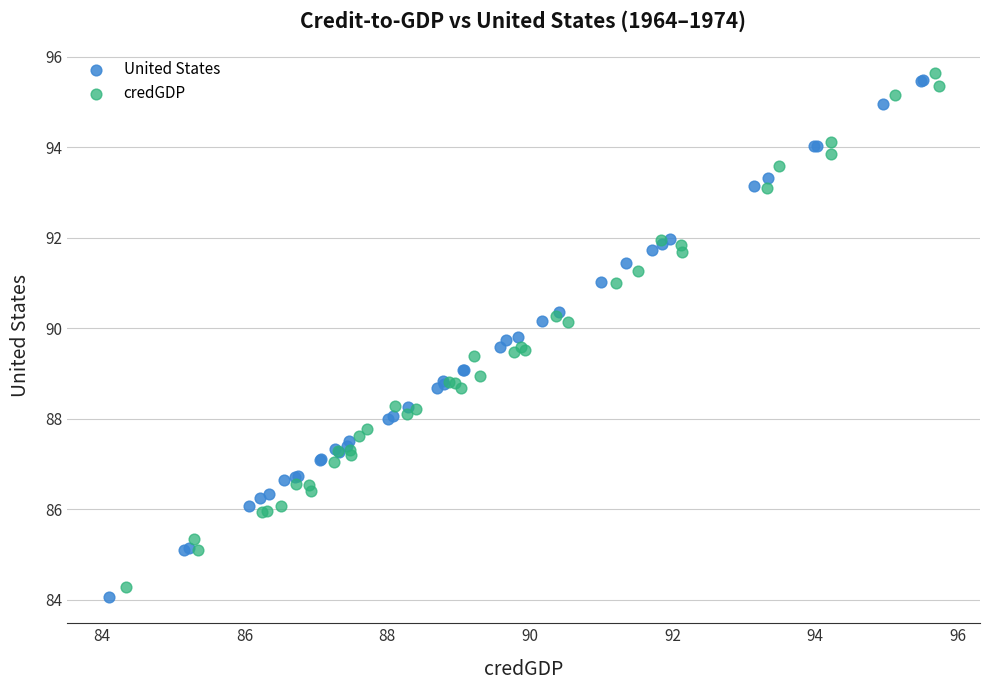

Which series has the largest Y range (max minus min)?

United States